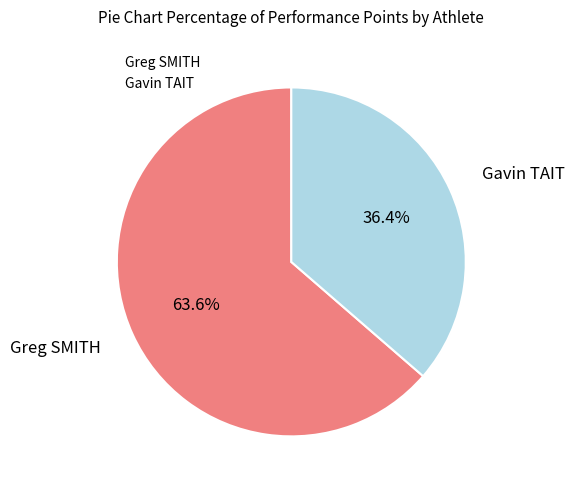

Which slice is the smallest?

Gavin TAIT